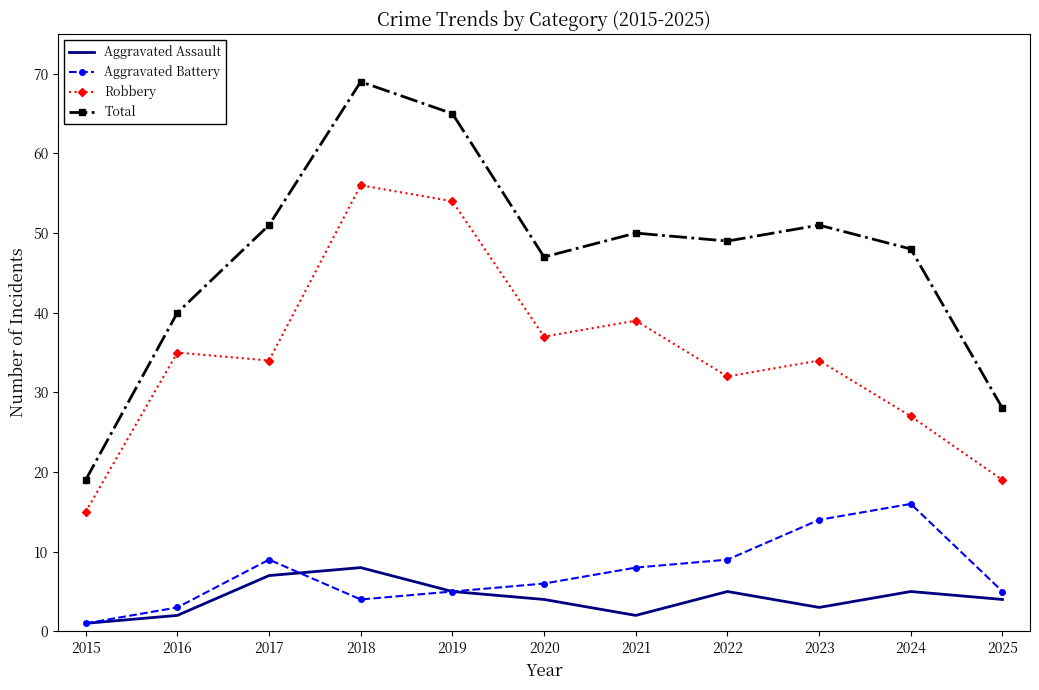

The value of Aggravated Assault at 2016 is 2. True or false?

True